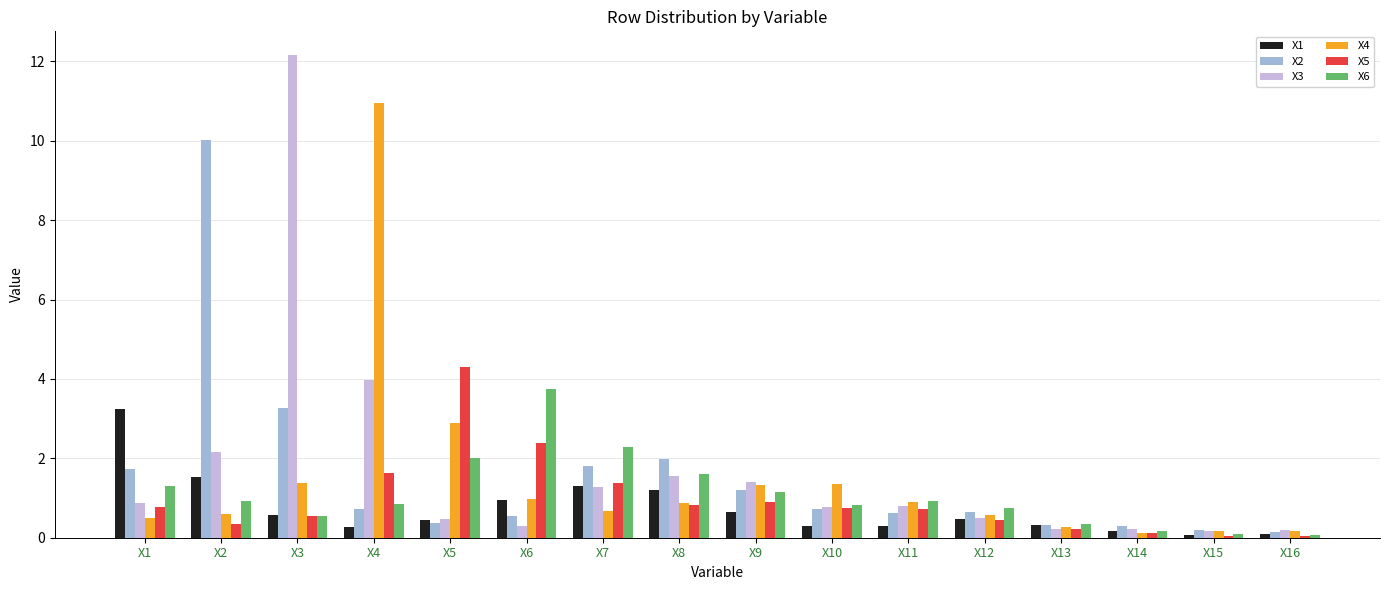

Which series changed the most between X6 and X10?

X6